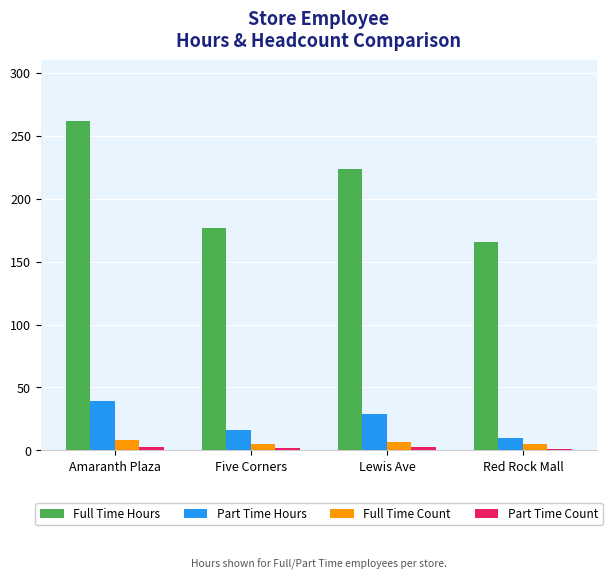

What is the highest value of the Full Time Hours series?

262